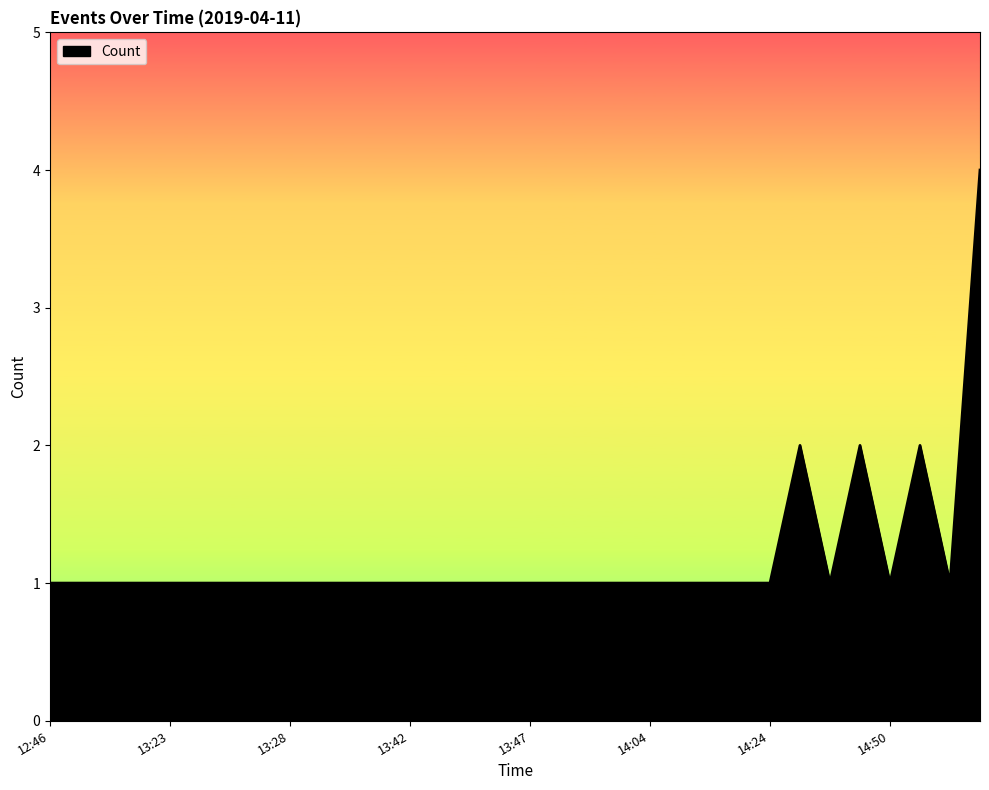

What is the greatest value displayed?

4